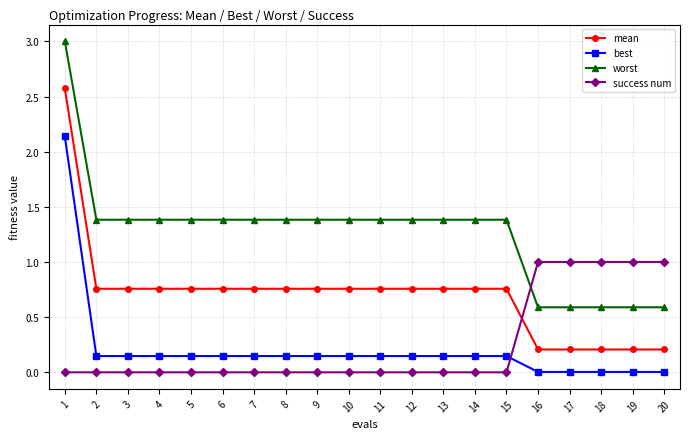

Which series has the widest spread of values?

worst